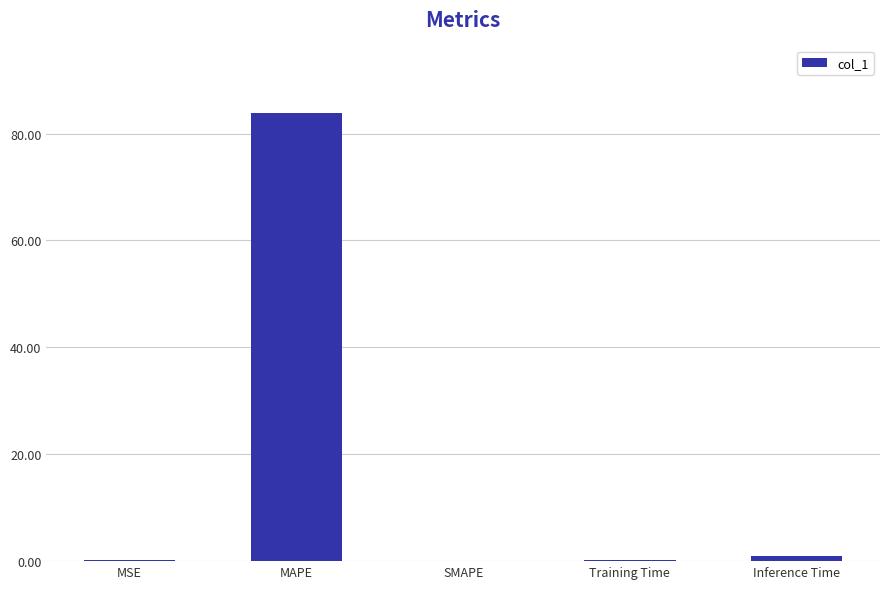

What is the maximum value shown in the chart?

83.9